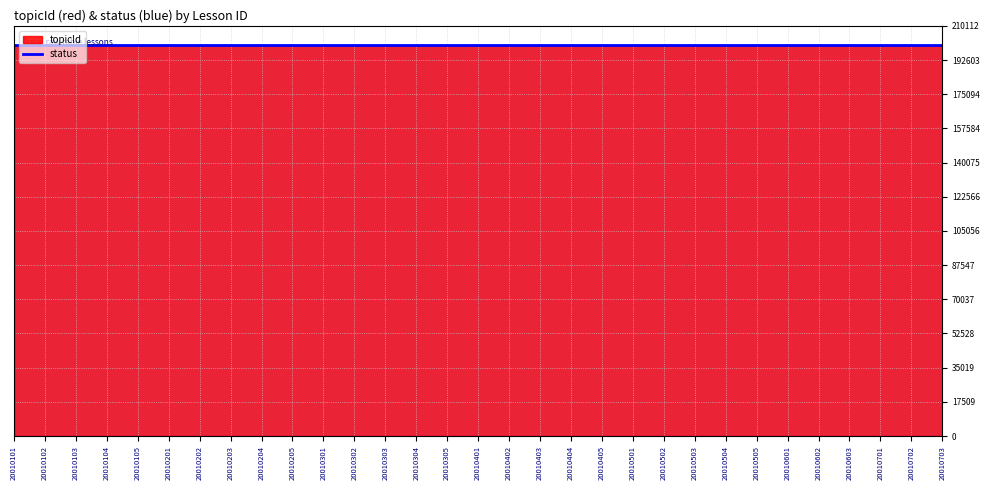

Which has a higher value, 20010203 or 20010201?

20010203